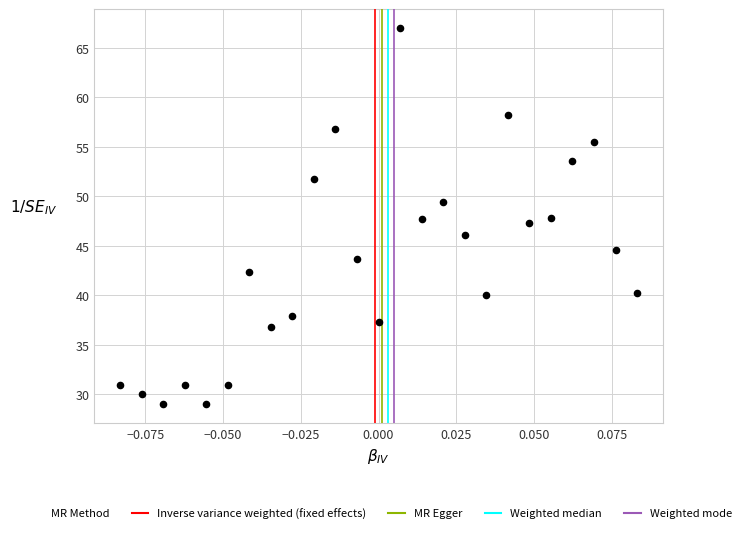

What is the range of Y values (max minus min)?

38.0